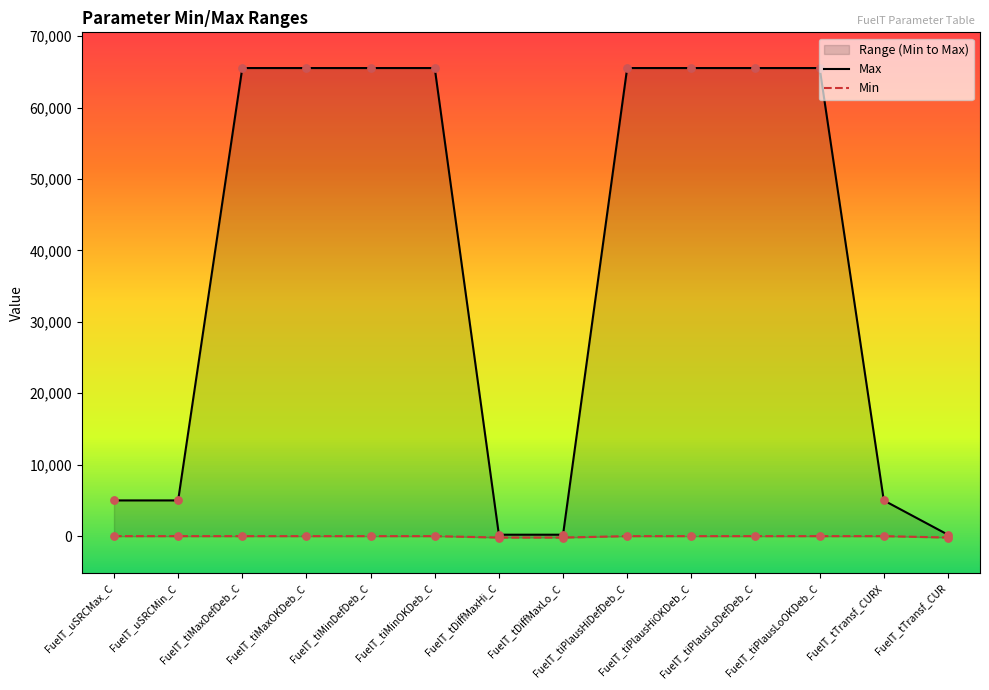

Which series has the widest spread of Y values?

Max